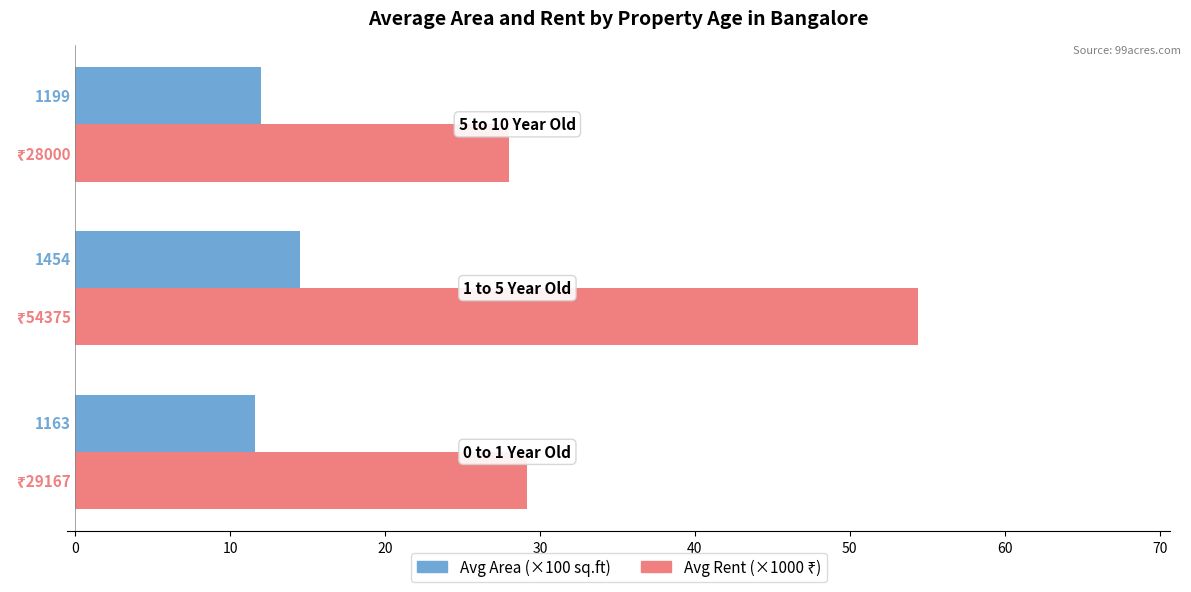

How many bars are there in each group?

2